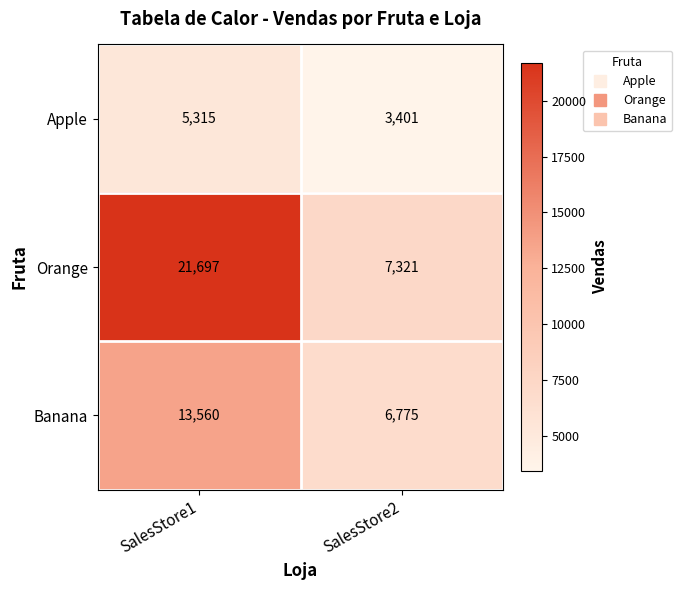

Which series has the largest total across all categories?

Orange